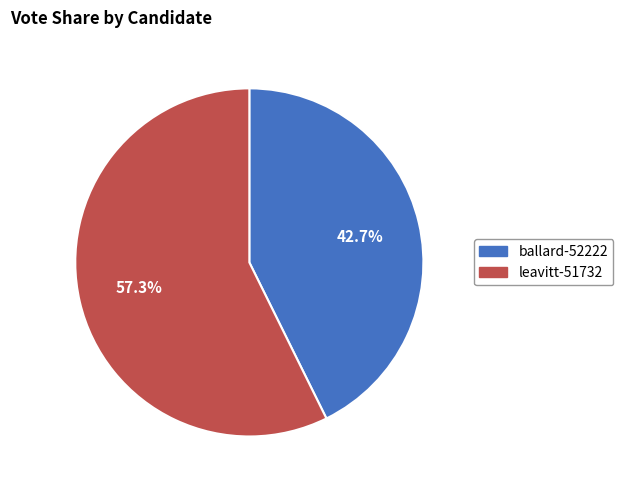

To the nearest percent, what is the difference between the largest and smallest slice percentages?

15%